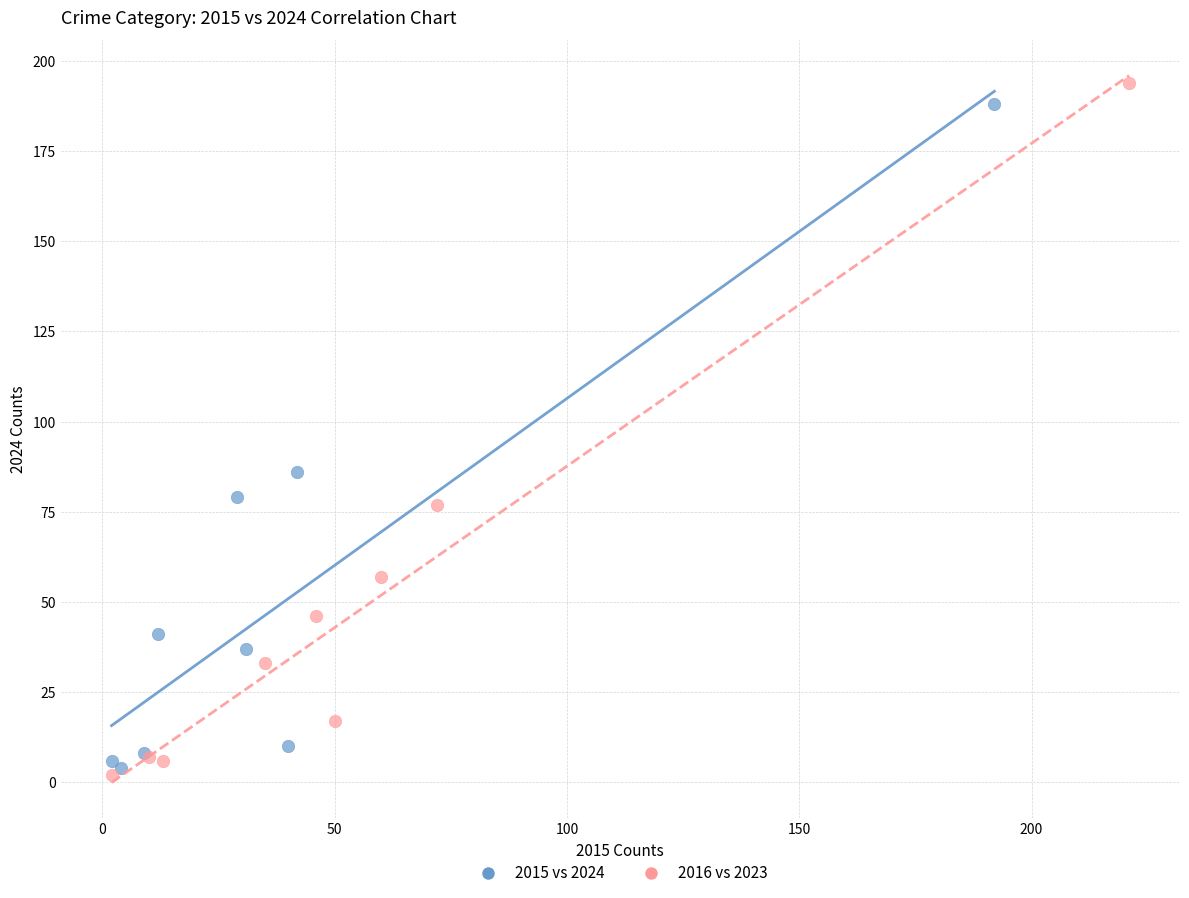

Which series has the largest Y range (max minus min)?

2016 vs 2023